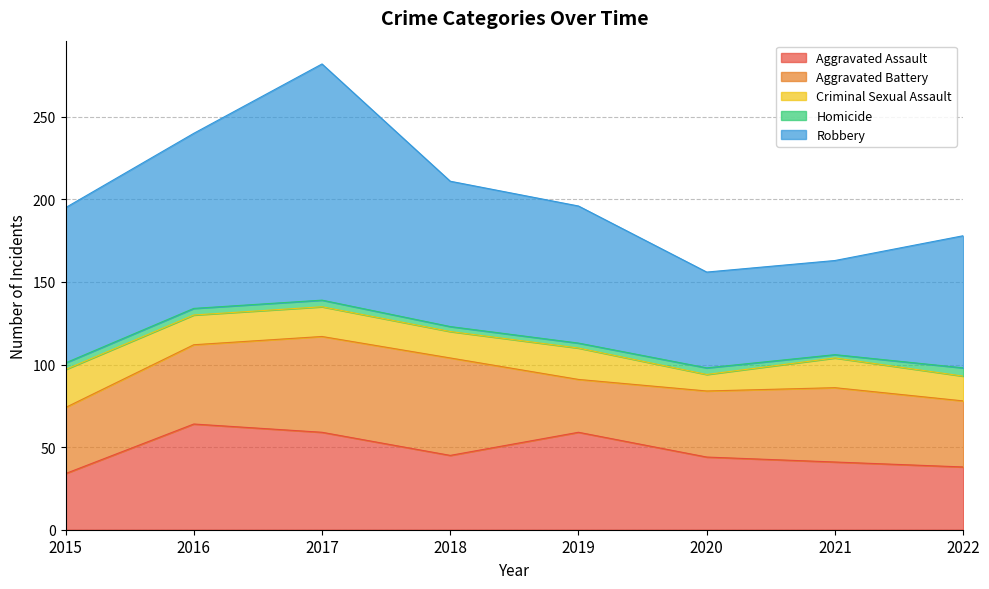

What is the difference between the highest and lowest values at 2015?

90